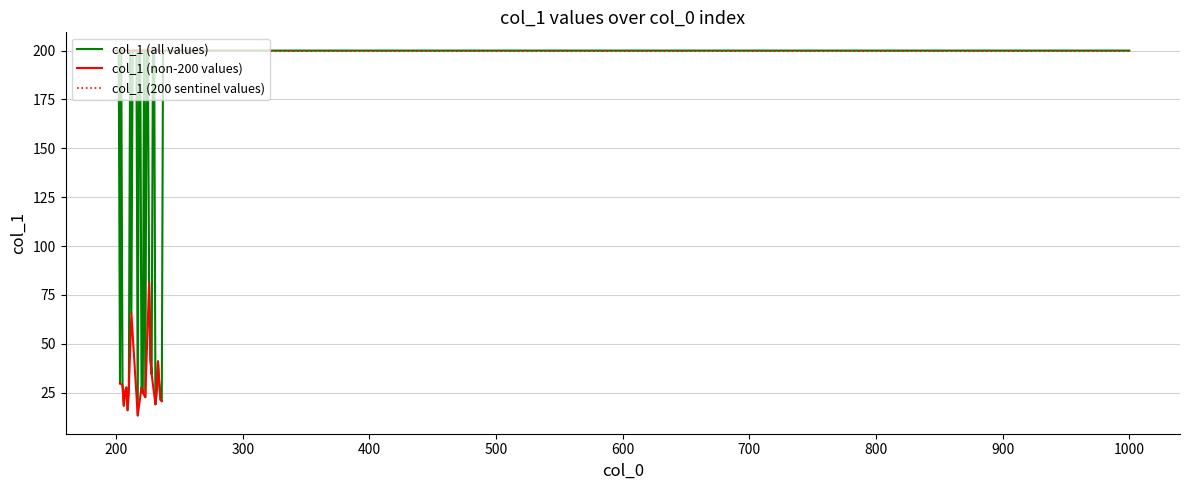

Reading left to right, what are all the values shown in this chart?

200.0	200.0	200.0	29.7	200.0	29.0	18.3	25.3	27.7	16.0	27.0	200.0	65.7	200.0	200.0	200.0	200.0	13.3	200.0	200.0	27.7	25.0	200.0	22.7	200.0	200.0	81.4	42.3	34.4	200.0	200.0	19.0	26.0	41.0	29.7	21.3	20.7	200.0	200.0